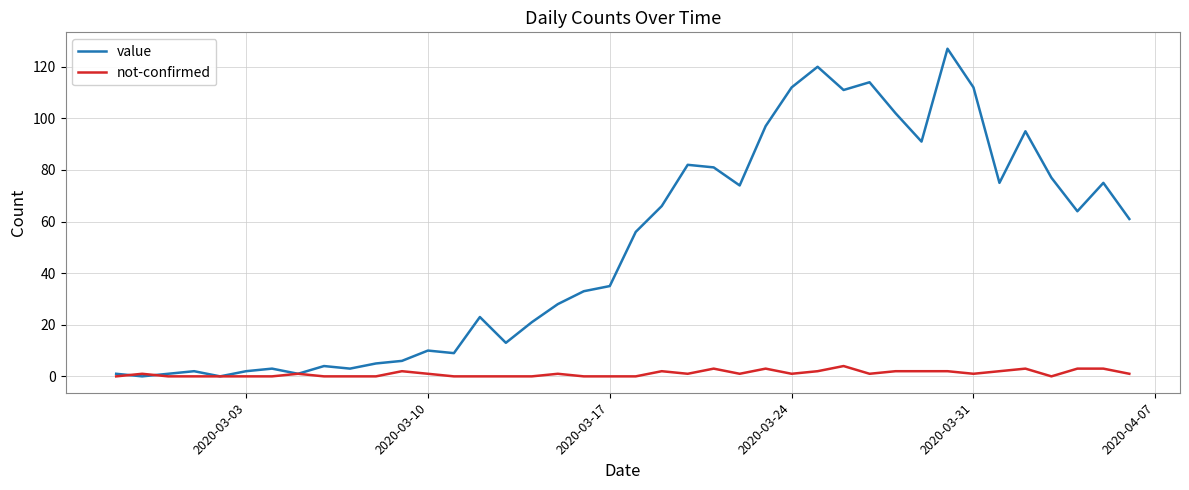

At how many categories does at least one series exceed 106?

6